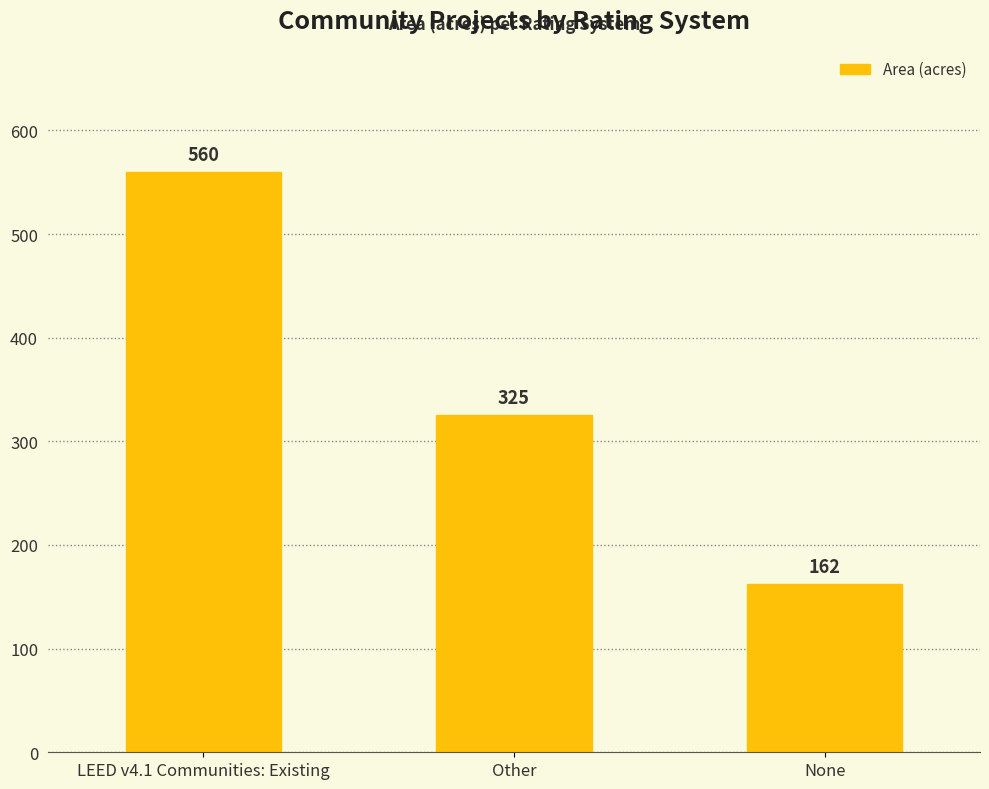

What is the difference between the second highest and minimum values?

163